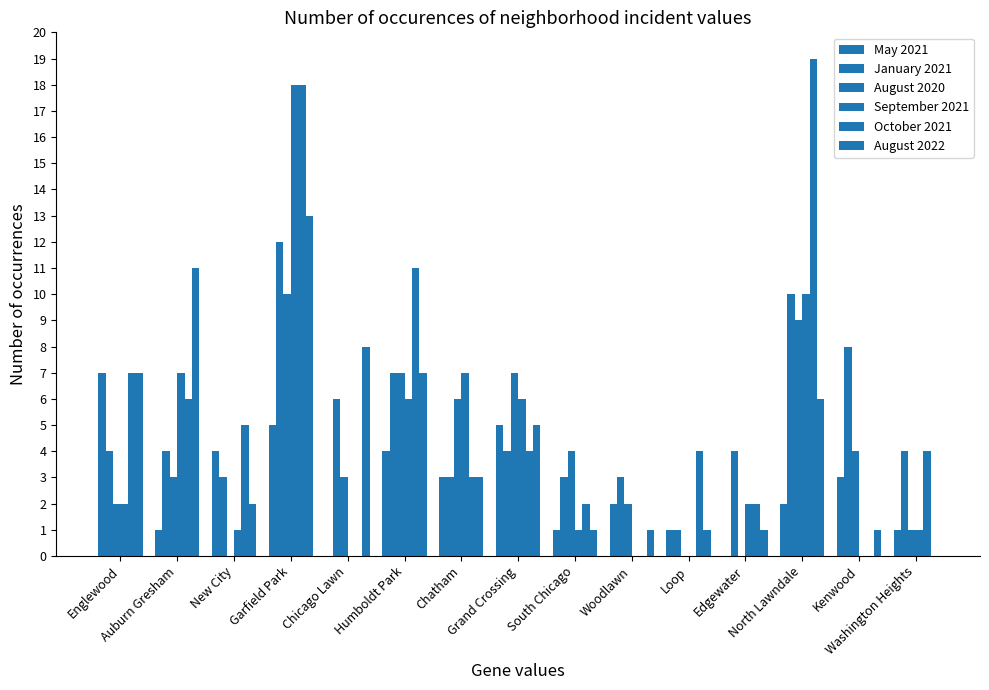

Are the bars grouped side by side (vs. stacked)?

Yes